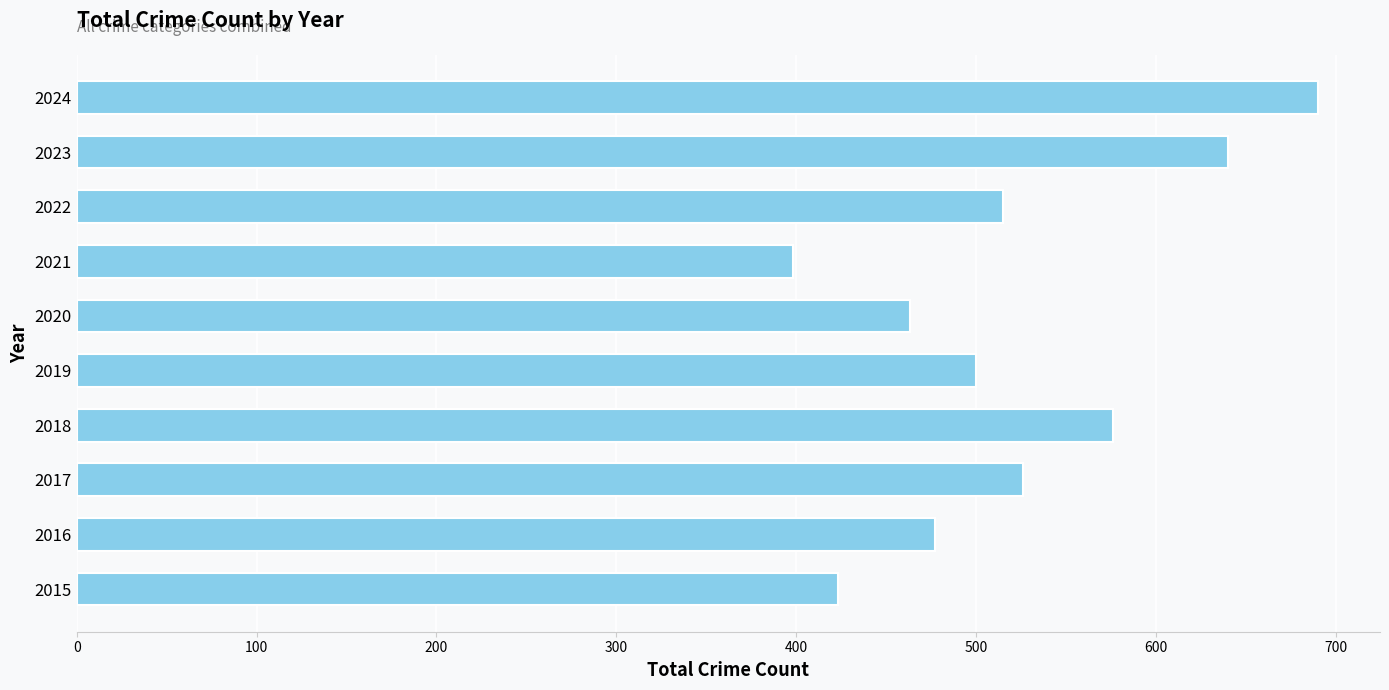

What is the difference between the maximum and minimum values?

292